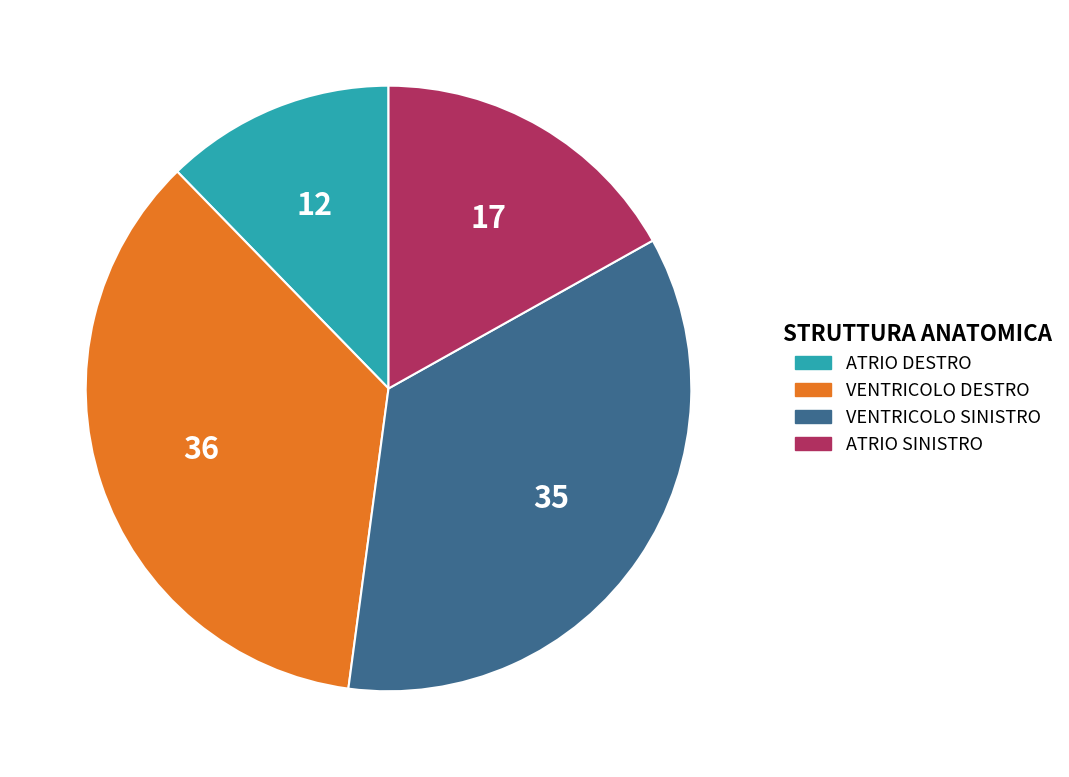

Combined, do ATRIO DESTRO and VENTRICOLO DESTRO account for over 50%?

No